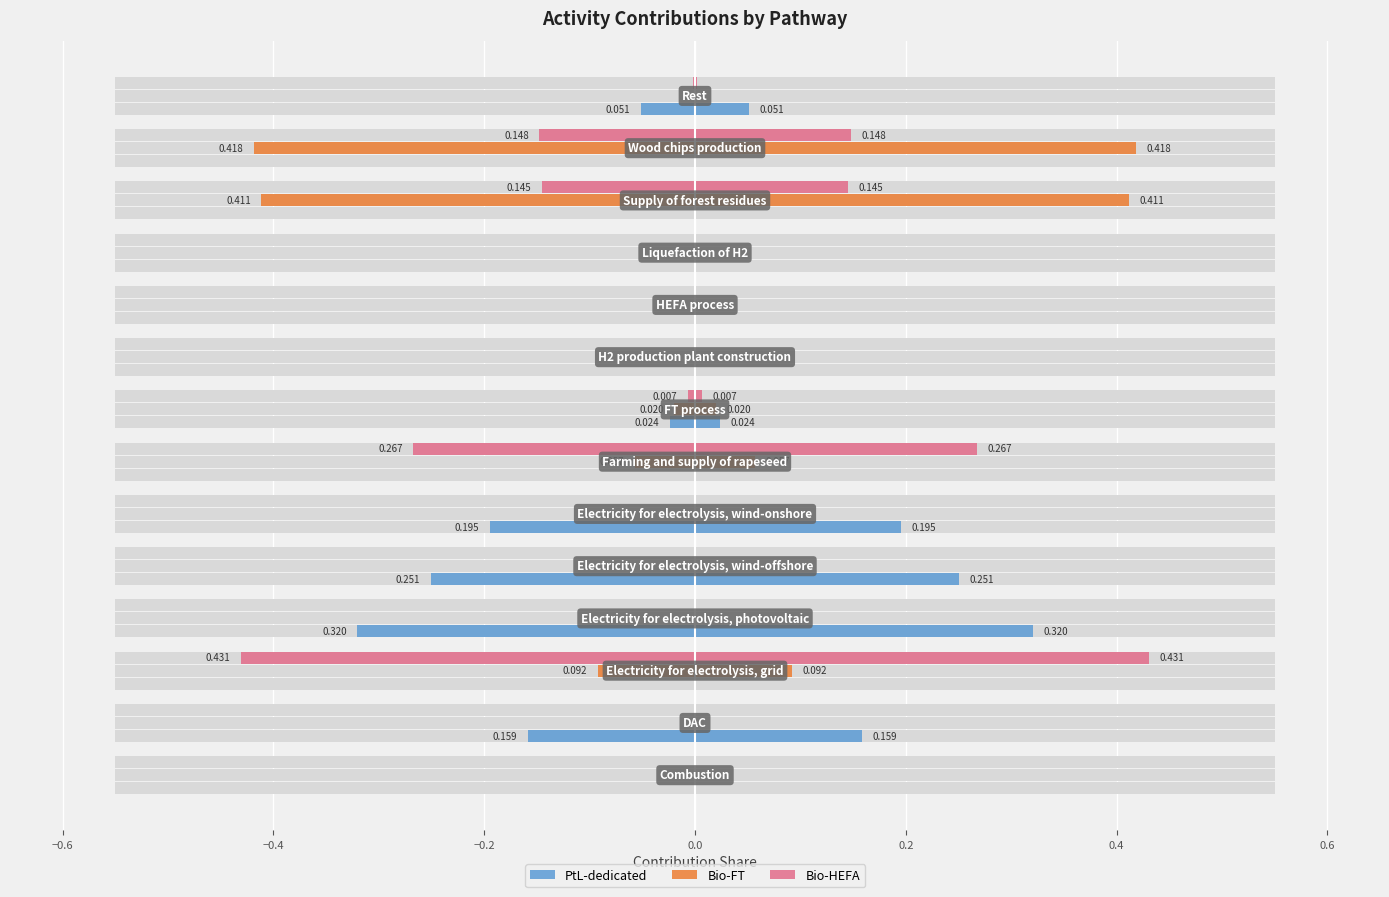

Does the chart contain stacked bars?

No